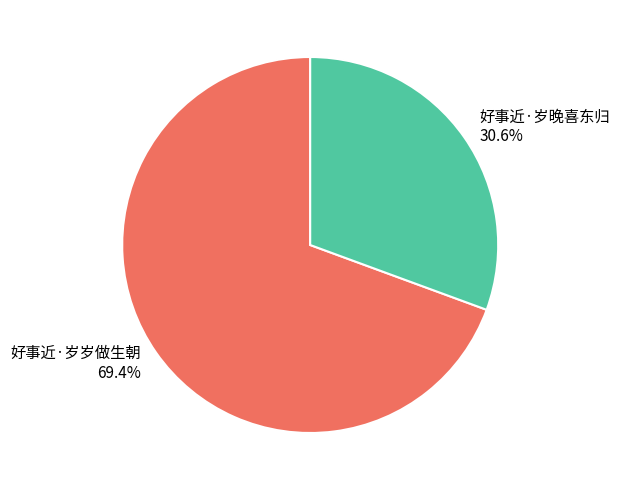

What percentage is the 好事近·岁晚喜东归 slice, to the nearest percent?

31%